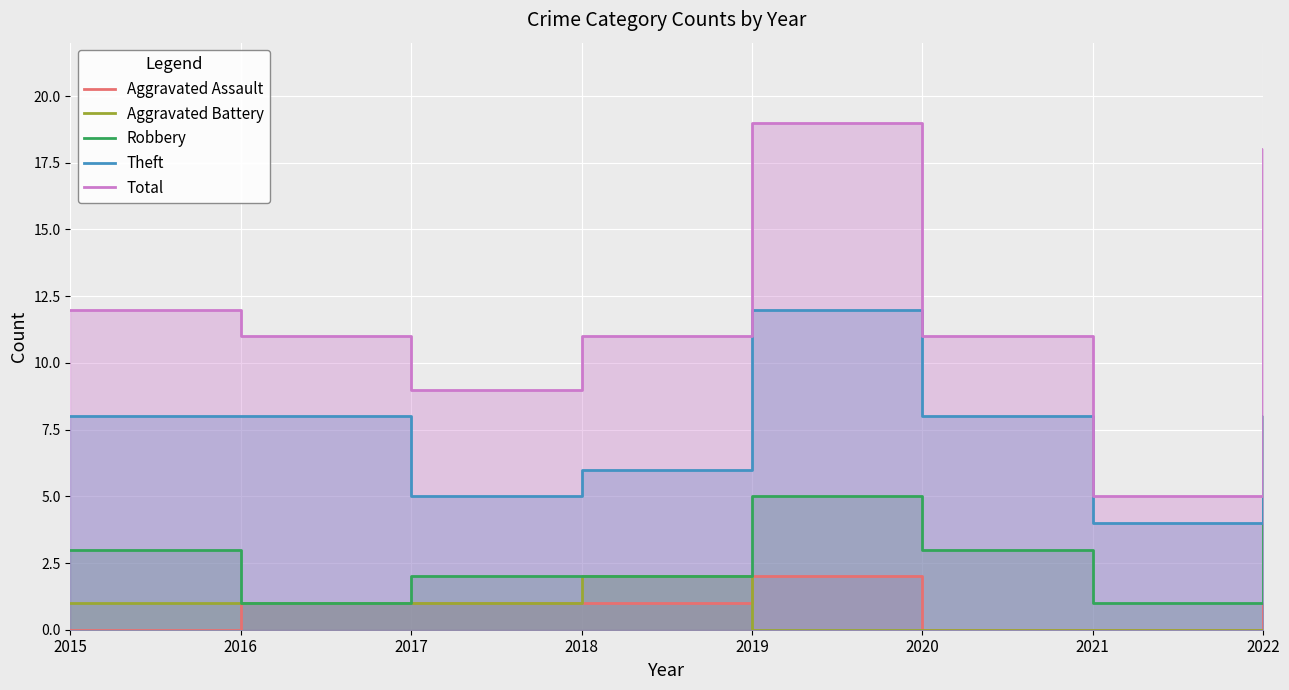

Reading left to right, what are all the values shown in this chart?

Aggravated Assault: 2015=0	2016=1	2017=1	2018=1	2019=2	2020=0	2021=0	2022=1
Aggravated Battery: 2015=1	2016=1	2017=1	2018=2	2019=0	2020=0	2021=0	2022=0
Robbery: 2015=3	2016=1	2017=2	2018=2	2019=5	2020=3	2021=1	2022=8
Theft: 2015=8	2016=8	2017=5	2018=6	2019=12	2020=8	2021=4	2022=8
Total: 2015=12	2016=11	2017=9	2018=11	2019=19	2020=11	2021=5	2022=18